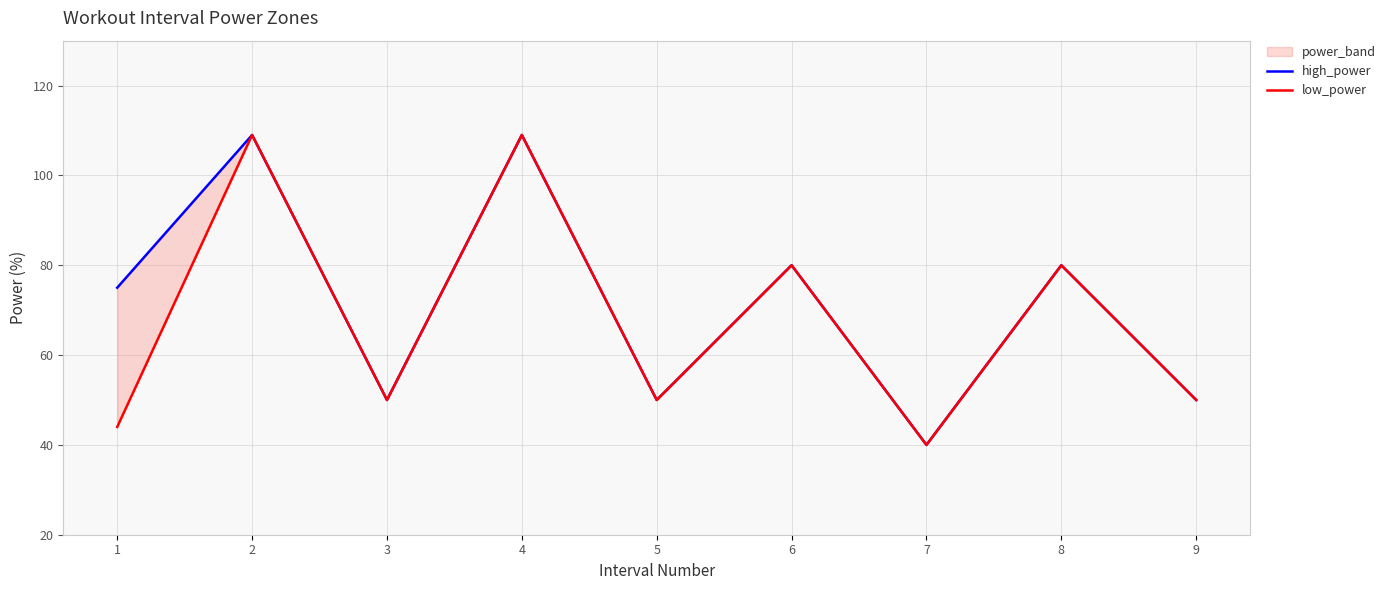

What is the highest value of the low_power series?

109